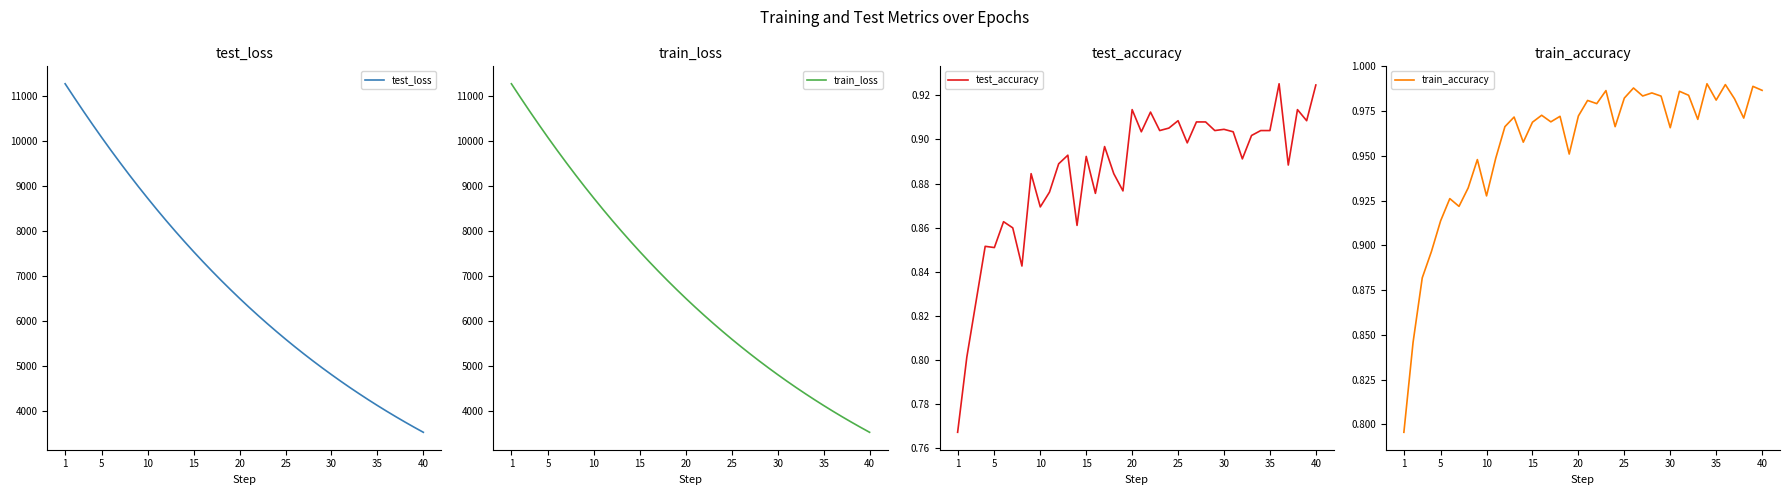

What is the lowest value of the test_loss series?

3515.0